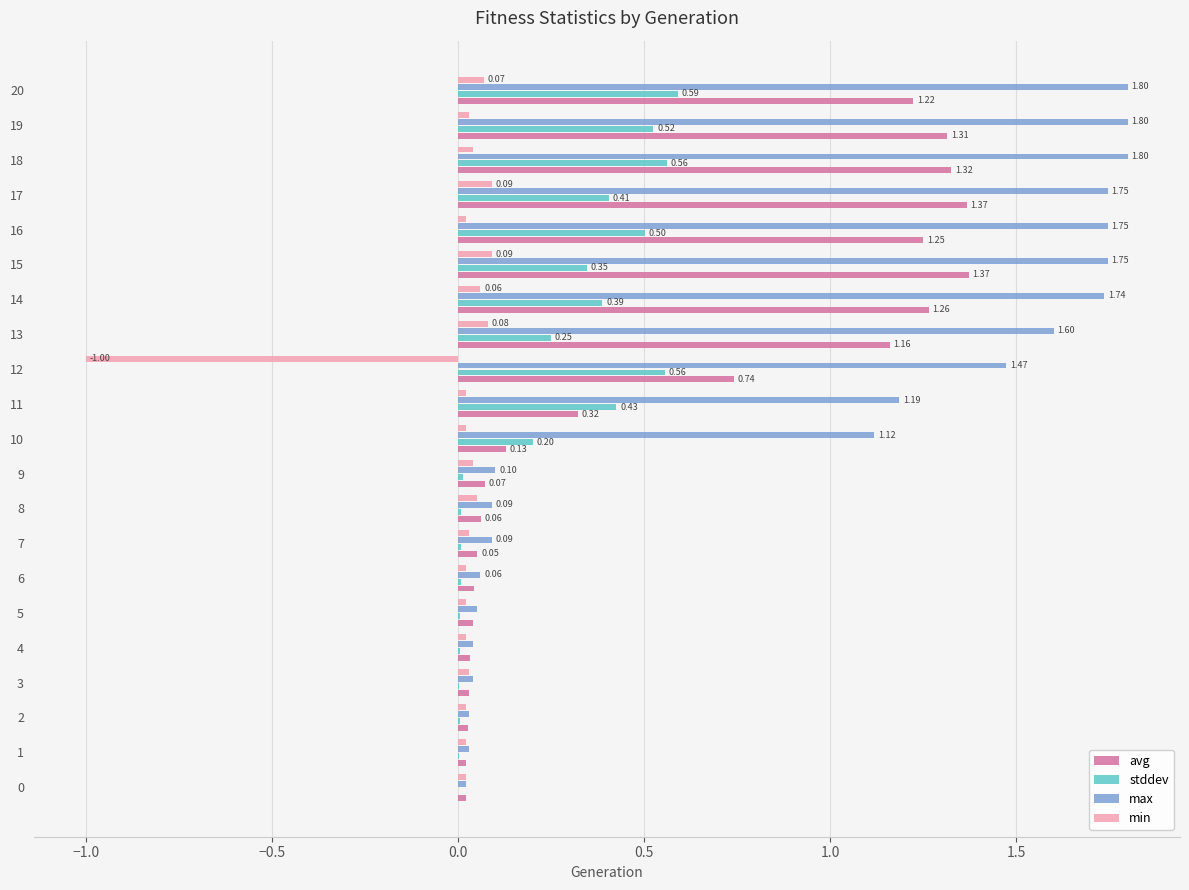

What is the sum of the max values at 17 and 3?

1.8